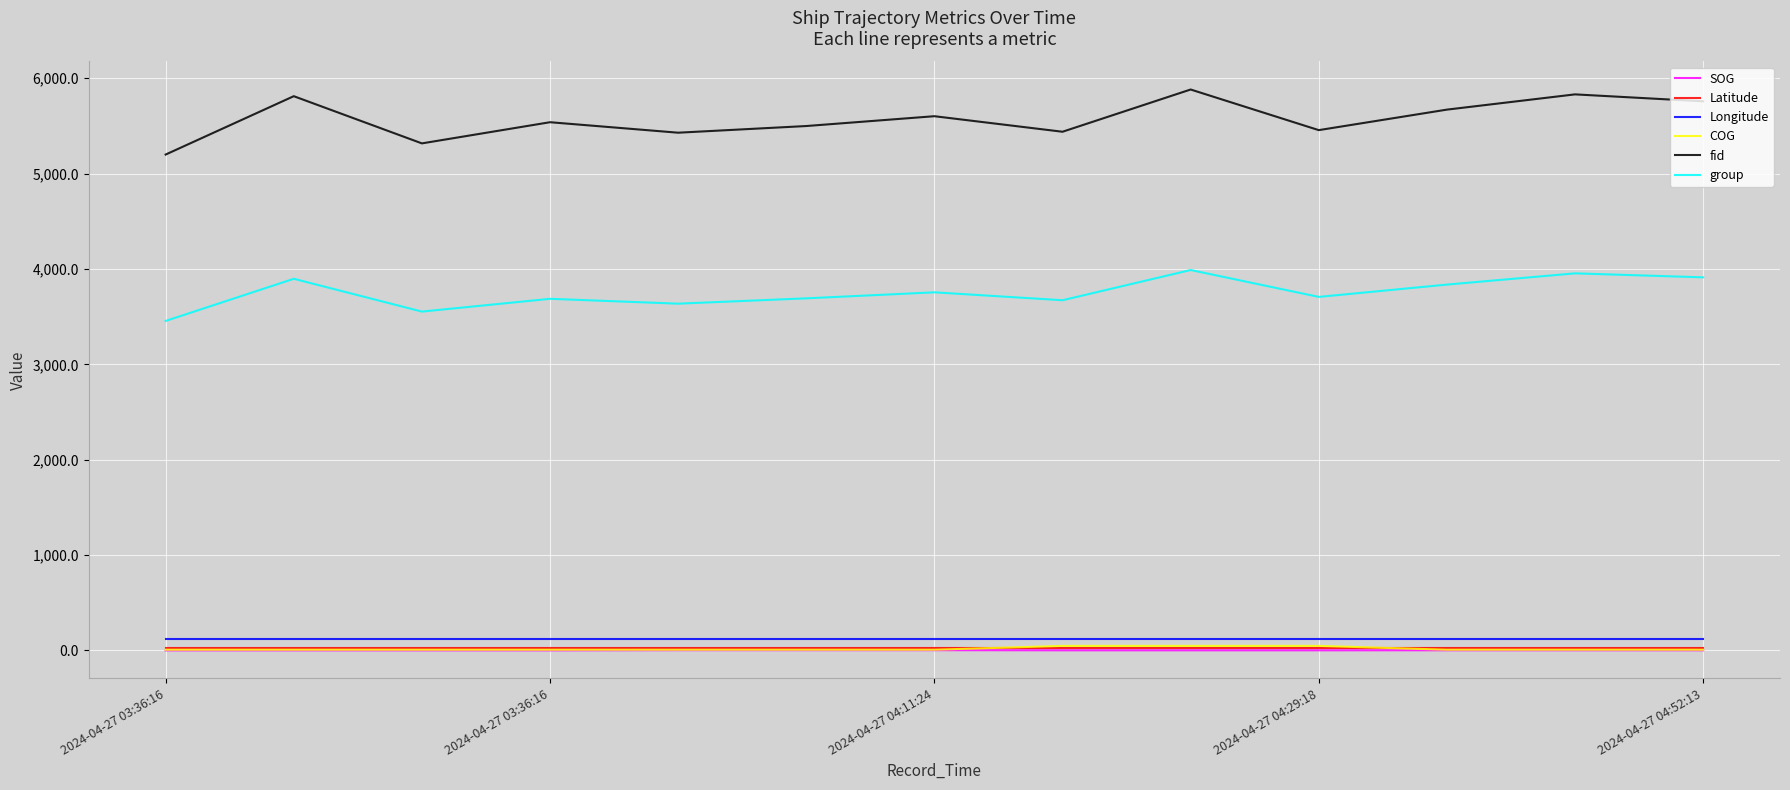

What is the maximum value shown in the chart?

5882.0